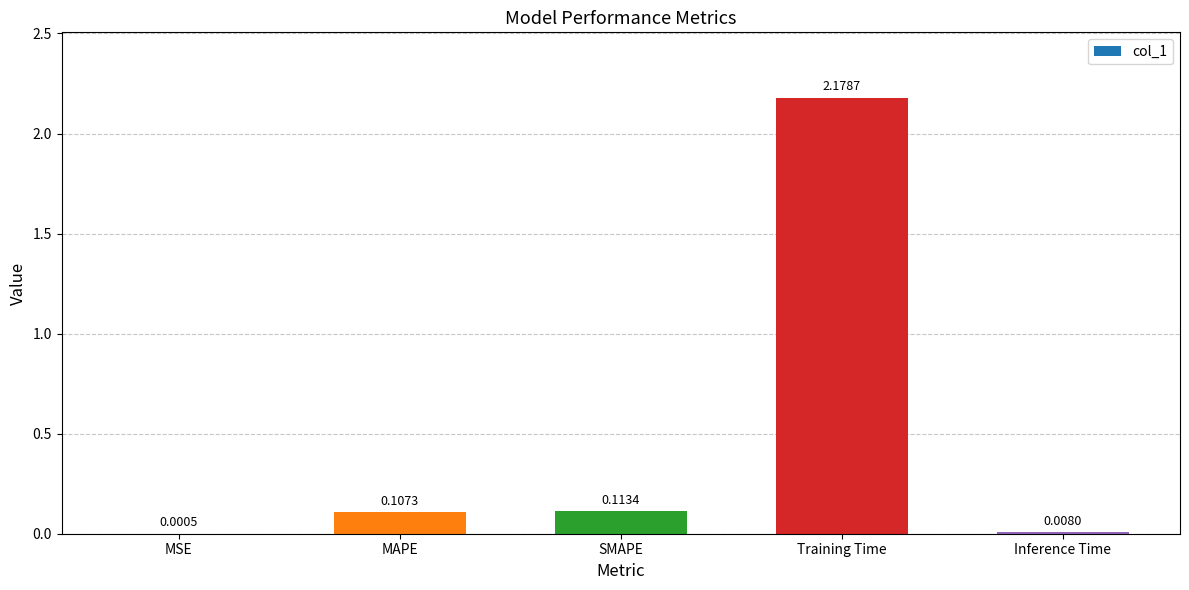

What is the sum of all values?

2.4